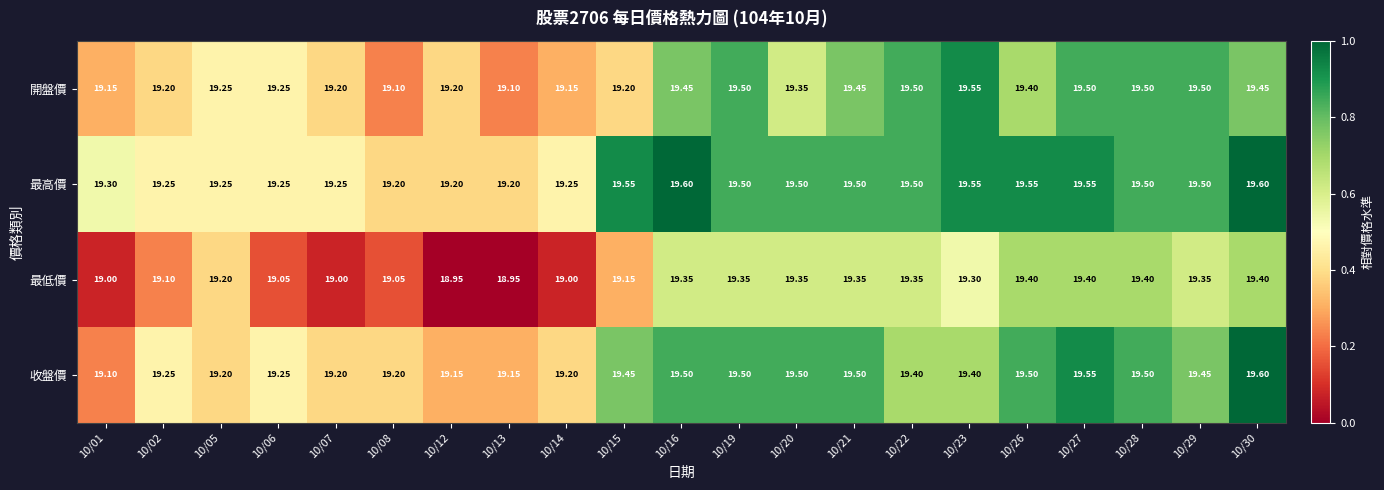

How many series are shown in this chart?

4